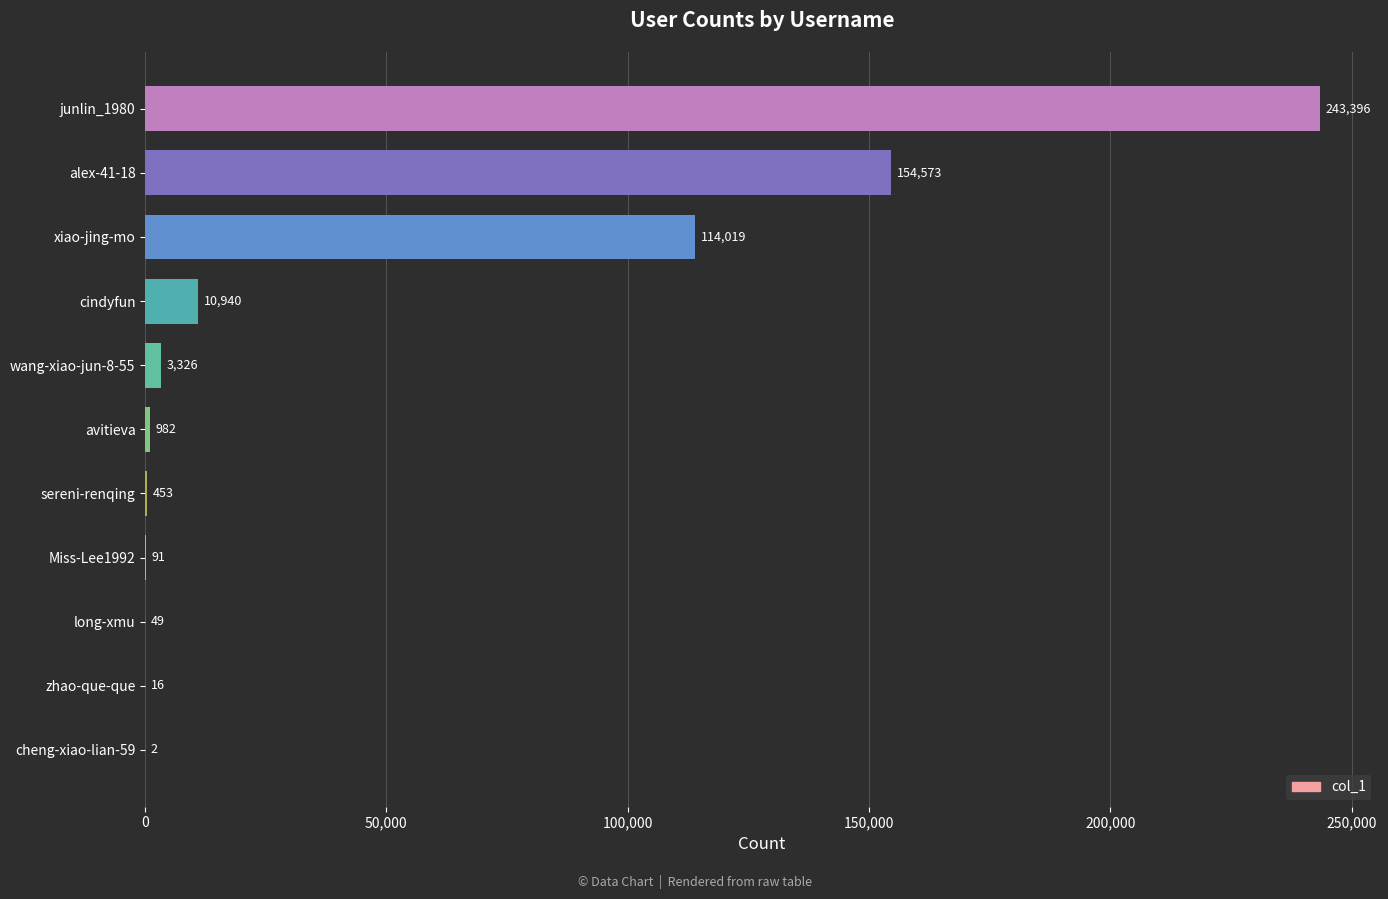

What is the sum of all values?

527847